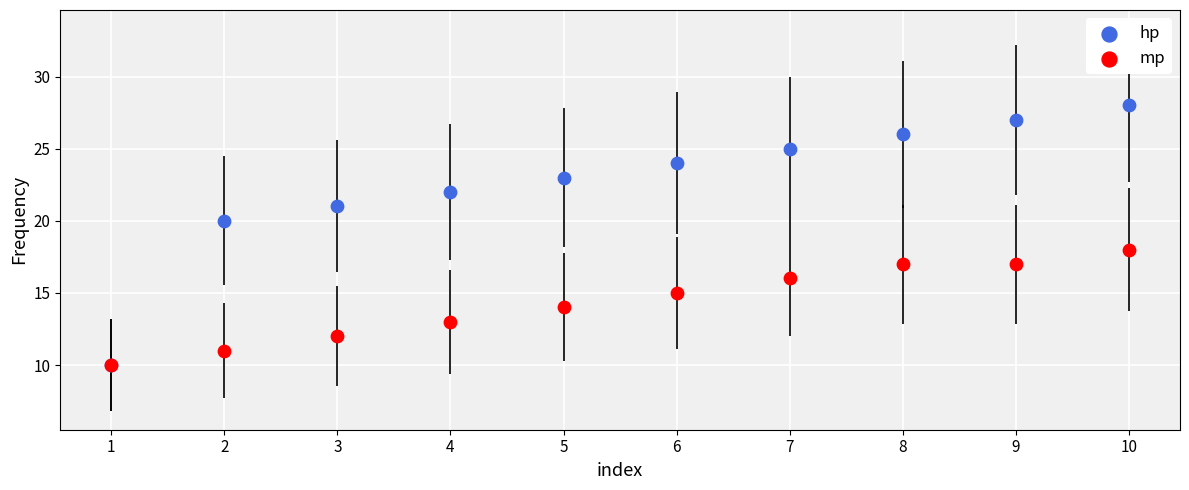

What are all the series names shown in the legend?

hp, mp